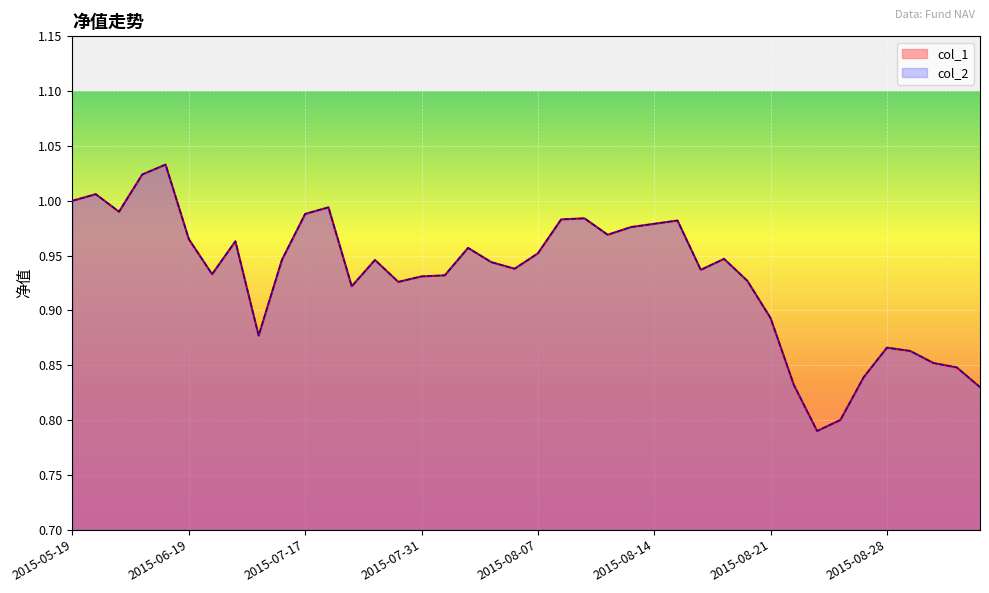

Reading left to right, extract all data points from this chart.

col_1: 2015-05-19=1.0	2015-05-22=1.0	2015-05-29=1.0	2015-06-05=1.0	2015-06-12=1.0	2015-06-19=1.0	2015-06-26=0.9	2015-06-30=1.0	2015-07-03=0.9	2015-07-10=0.9	2015-07-17=1.0	2015-07-24=1.0	2015-07-28=0.9	2015-07-29=0.9	2015-07-30=0.9	2015-07-31=0.9	2015-08-03=0.9	2015-08-04=1.0	2015-08-05=0.9	2015-08-06=0.9	2015-08-07=1.0	2015-08-10=1.0	2015-08-11=1.0	2015-08-12=1.0	2015-08-13=1.0	2015-08-14=1.0	2015-08-17=1.0	2015-08-18=0.9	2015-08-19=0.9	2015-08-20=0.9	2015-08-21=0.9	2015-08-24=0.8	2015-08-25=0.8	2015-08-26=0.8	2015-08-27=0.8	2015-08-28=0.9	2015-08-31=0.9	2015-09-01=0.9	2015-09-02=0.8	2015-09-07=0.8
col_2: 2015-05-19=1.0	2015-05-22=1.0	2015-05-29=1.0	2015-06-05=1.0	2015-06-12=1.0	2015-06-19=1.0	2015-06-26=0.9	2015-06-30=1.0	2015-07-03=0.9	2015-07-10=0.9	2015-07-17=1.0	2015-07-24=1.0	2015-07-28=0.9	2015-07-29=0.9	2015-07-30=0.9	2015-07-31=0.9	2015-08-03=0.9	2015-08-04=1.0	2015-08-05=0.9	2015-08-06=0.9	2015-08-07=1.0	2015-08-10=1.0	2015-08-11=1.0	2015-08-12=1.0	2015-08-13=1.0	2015-08-14=1.0	2015-08-17=1.0	2015-08-18=0.9	2015-08-19=0.9	2015-08-20=0.9	2015-08-21=0.9	2015-08-24=0.8	2015-08-25=0.8	2015-08-26=0.8	2015-08-27=0.8	2015-08-28=0.9	2015-08-31=0.9	2015-09-01=0.9	2015-09-02=0.8	2015-09-07=0.8